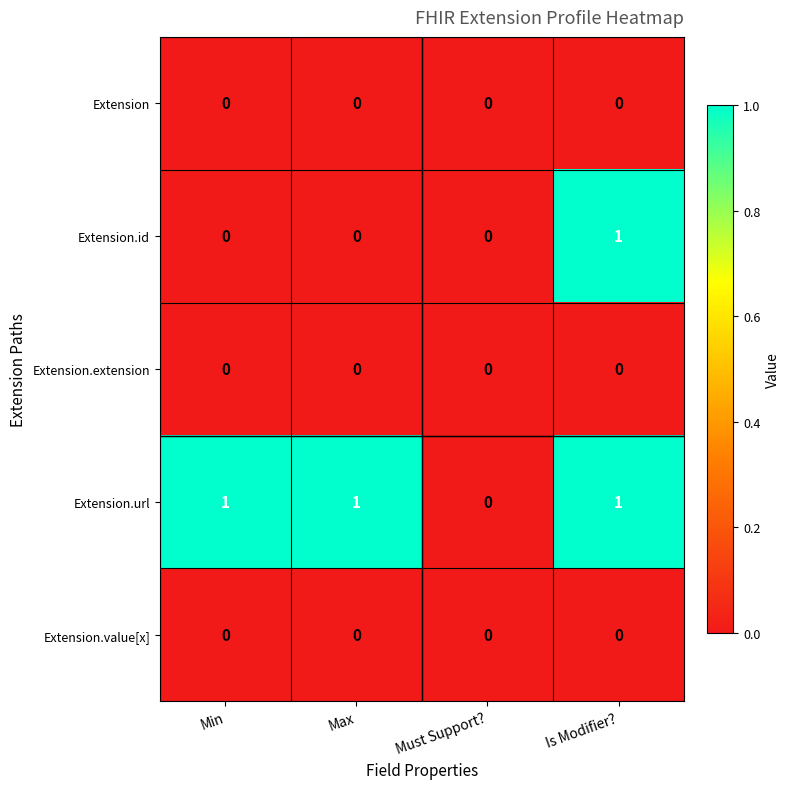

Which series has the largest total across all categories?

Extension.url